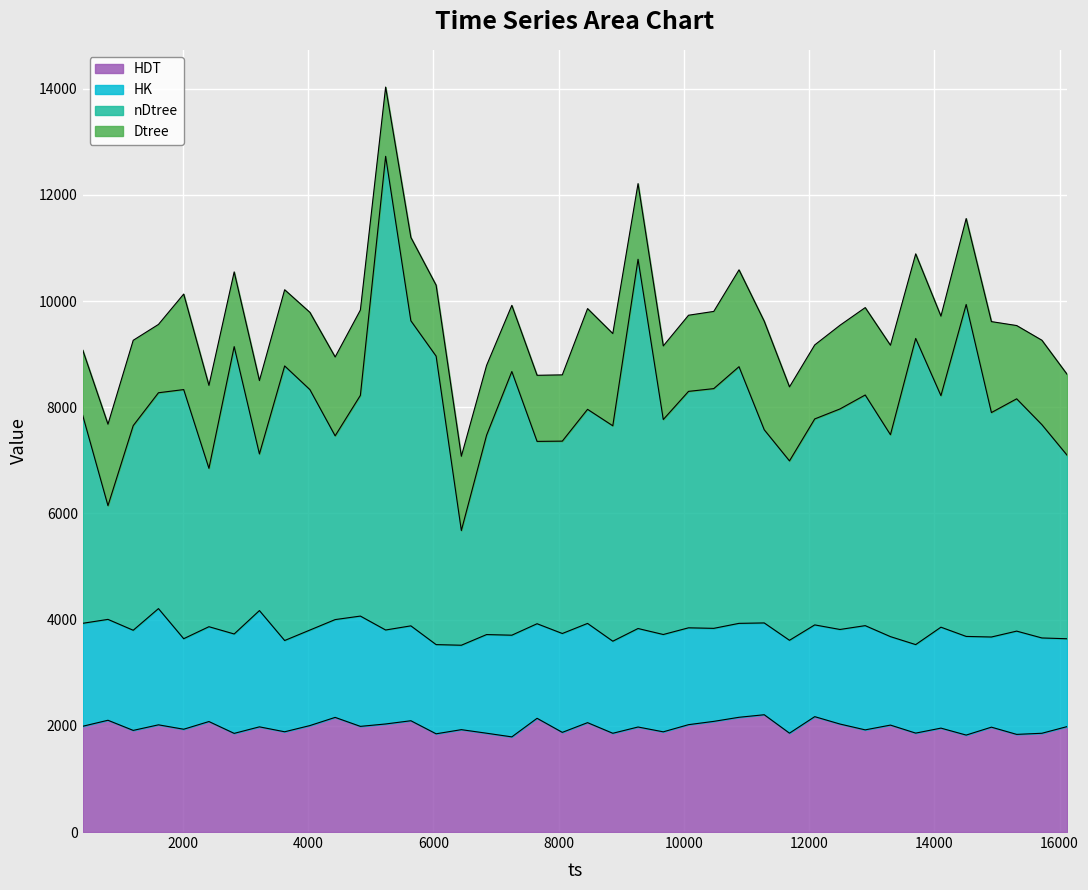

At which category is the sum across all series the highest?

5239